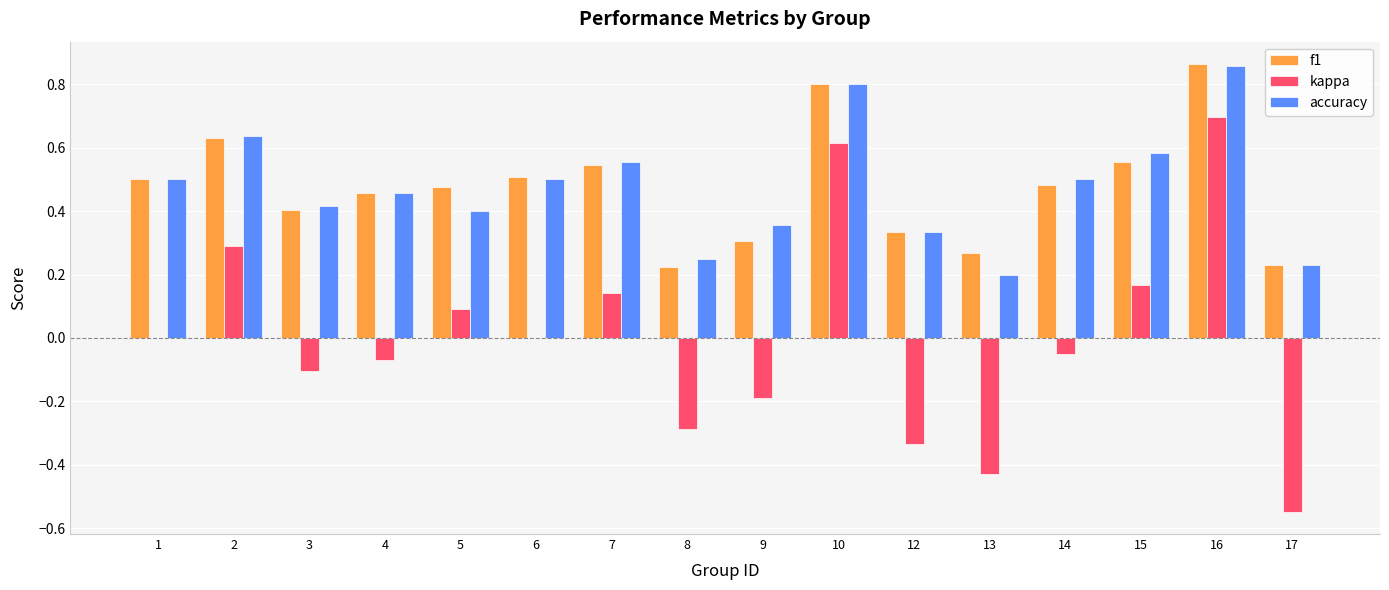

What is the sum of the accuracy values at 9 and 4?

0.8